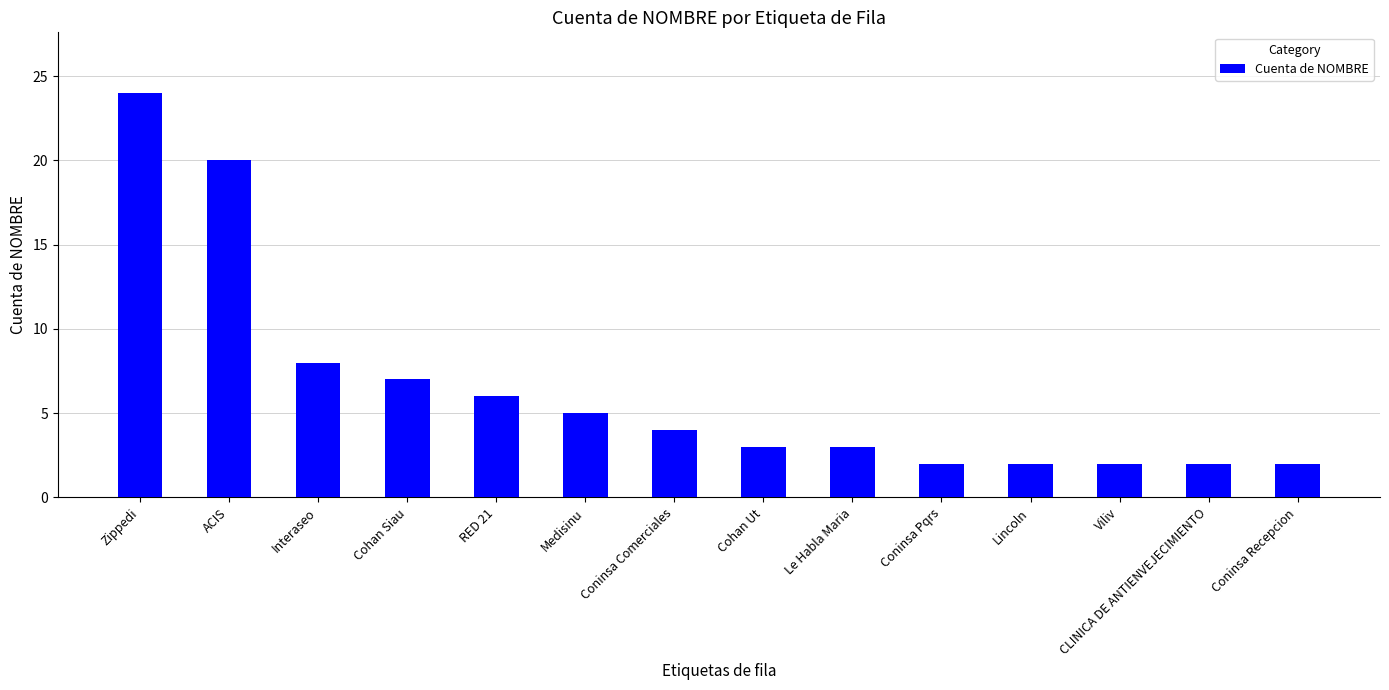

The value at Coninsa Pqrs is 2. True or false?

True